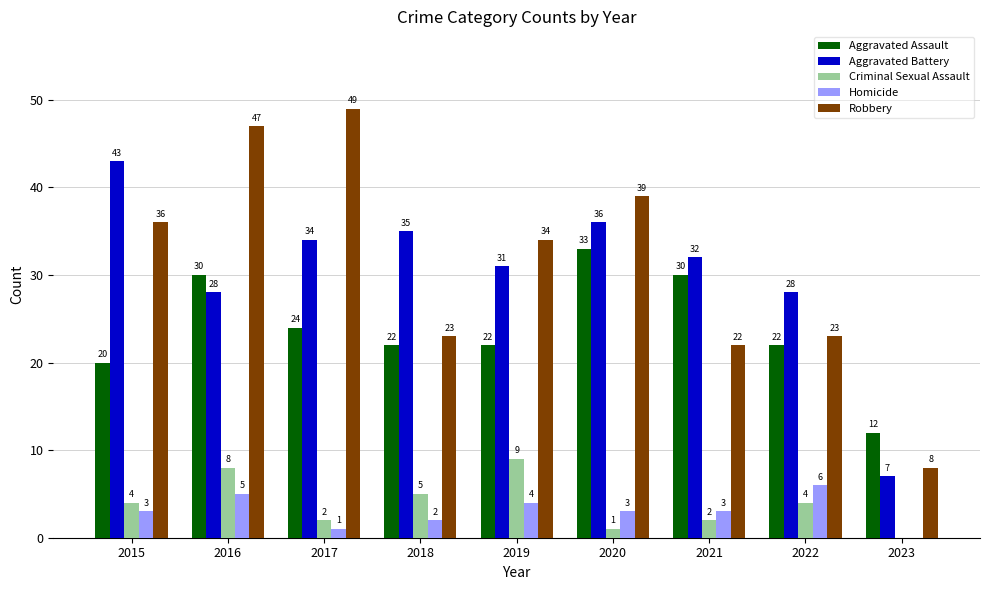

Reading left to right, extract all data points from this chart.

Aggravated Assault: 20	30	24	22	22	33	30	22	12
Aggravated Battery: 43	28	34	35	31	36	32	28	7
Criminal Sexual Assault: 4	8	2	5	9	1	2	4	0
Homicide: 3	5	1	2	4	3	3	6	0
Robbery: 36	47	49	23	34	39	22	23	8